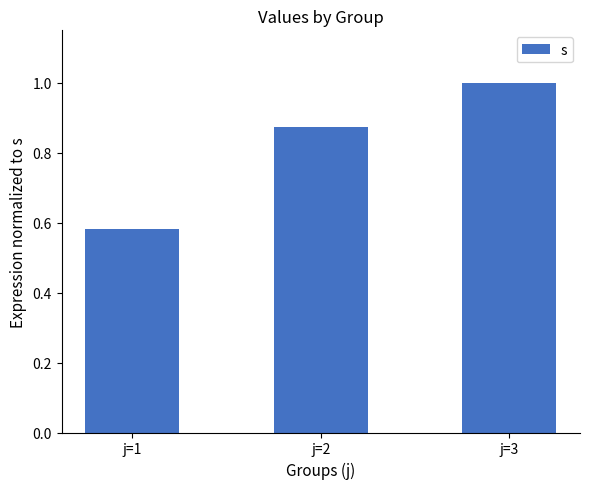

What is the sum of all values?

2.5